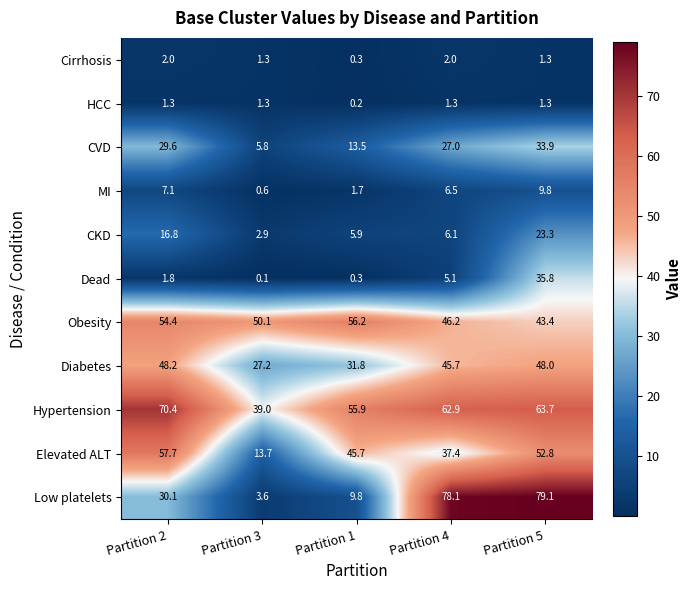

What is the lowest value of the MI series?

0.6